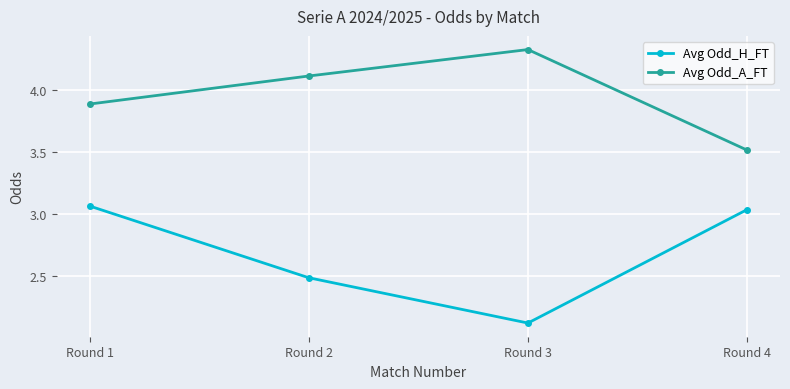

What is the total value across all series at Round 3?

6.4